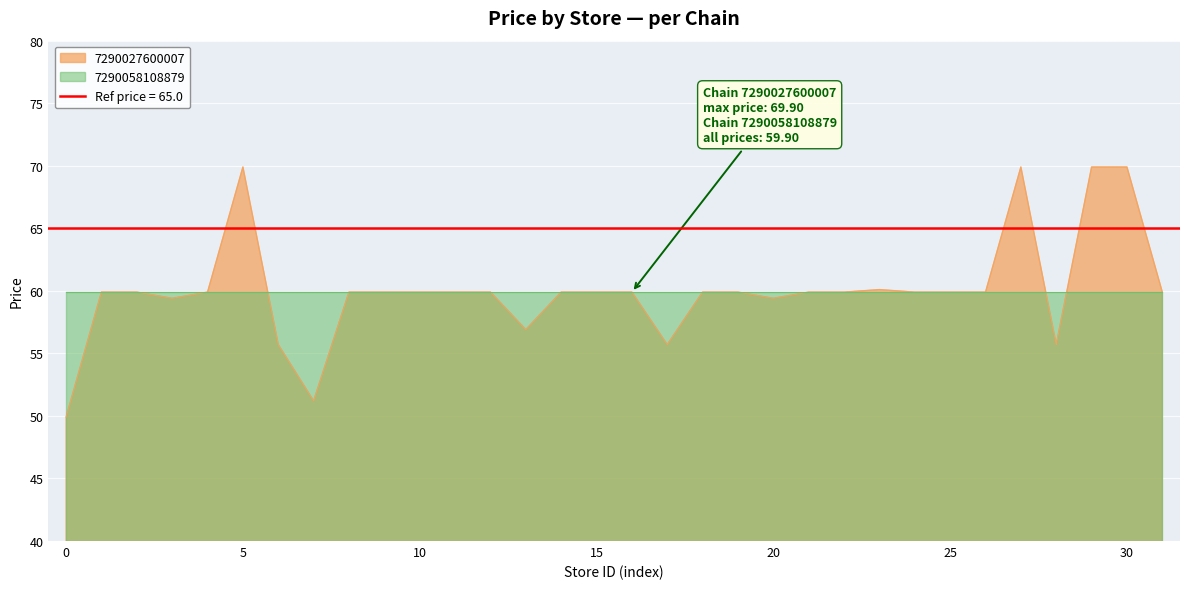

At which category does the data reach its first local valley?

10